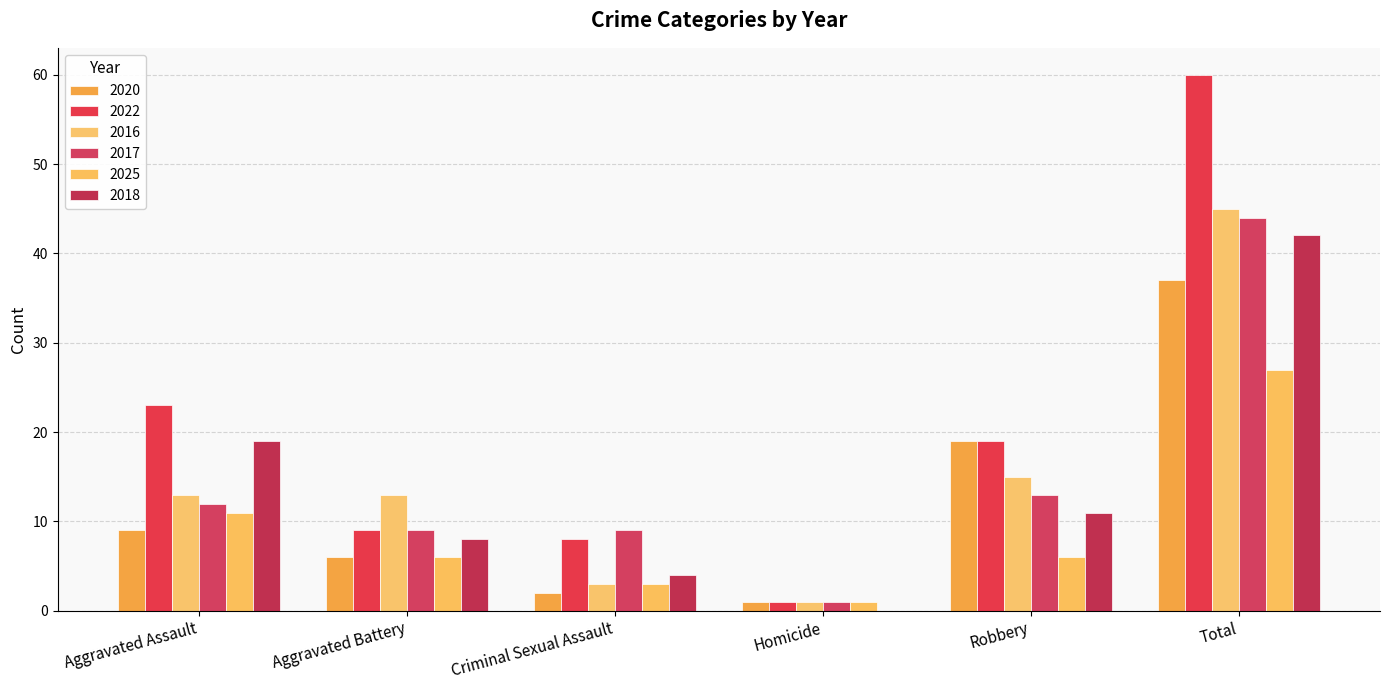

List the labels in order of 2016 value, largest first.

Total, Robbery, Aggravated Assault, Aggravated Battery, Criminal Sexual Assault, Homicide